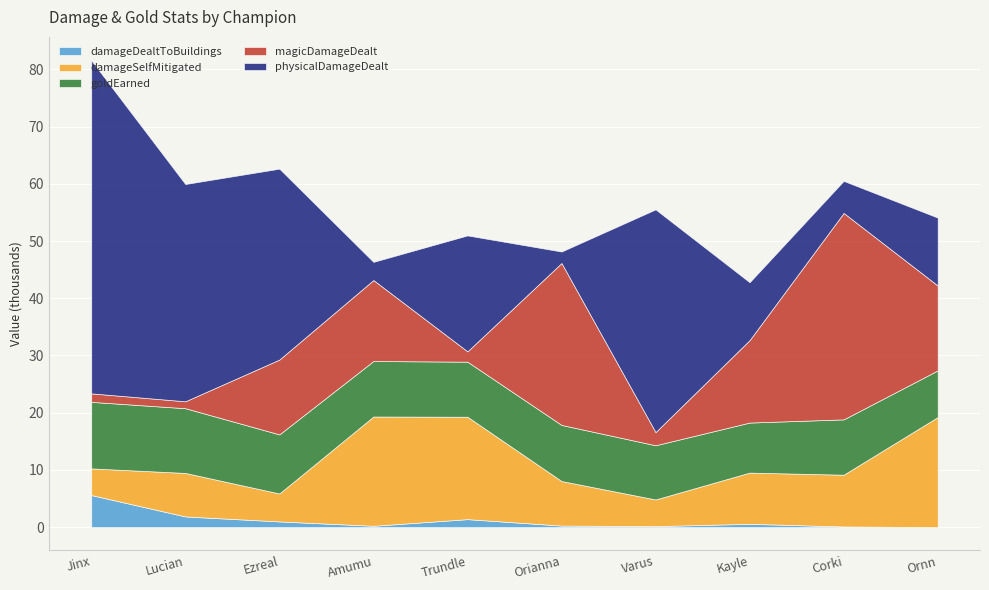

List the labels in order of magicDamageDealt value, largest first.

Corki, Orianna, Ornn, Kayle, Amumu, Ezreal, Varus, Trundle, Jinx, Lucian